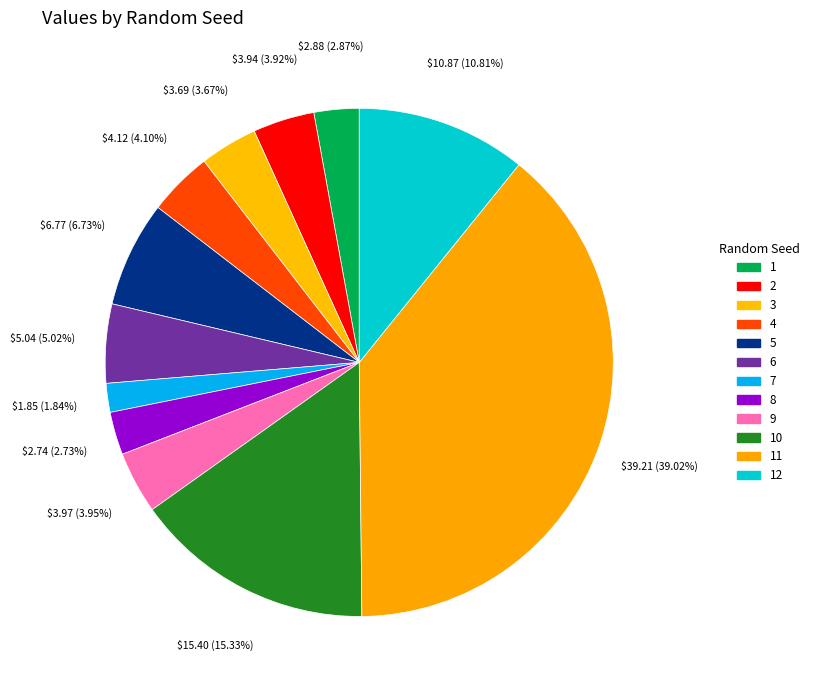

To the nearest percent, what is the difference between the largest and smallest slice percentages?

37%